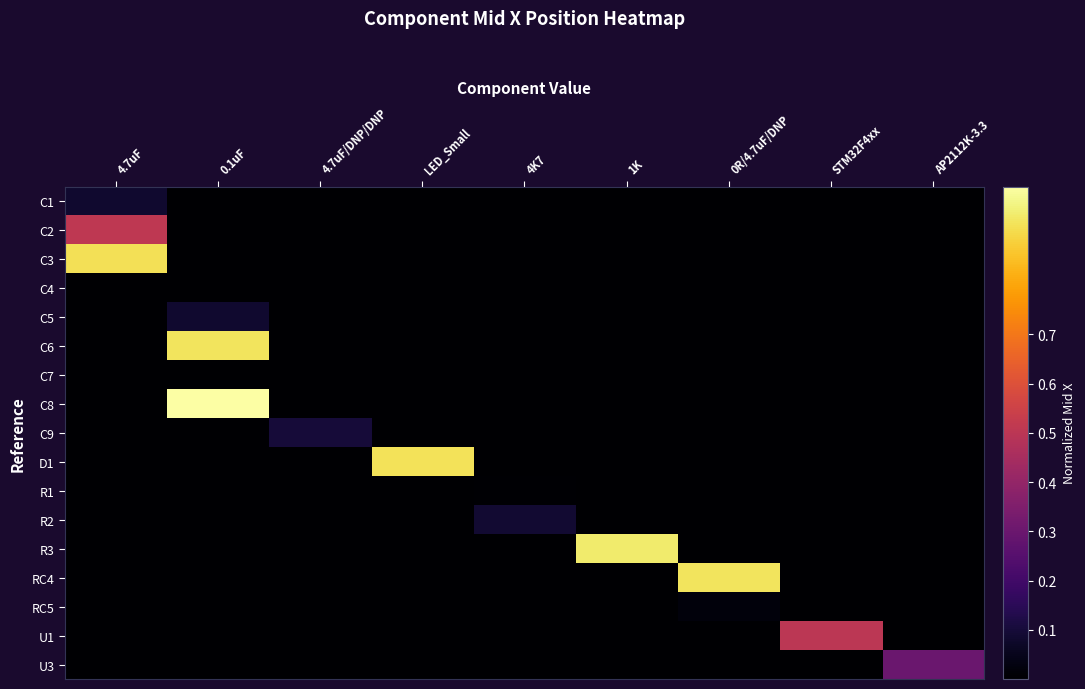

At which category is the sum across all series the highest?

0.1uF